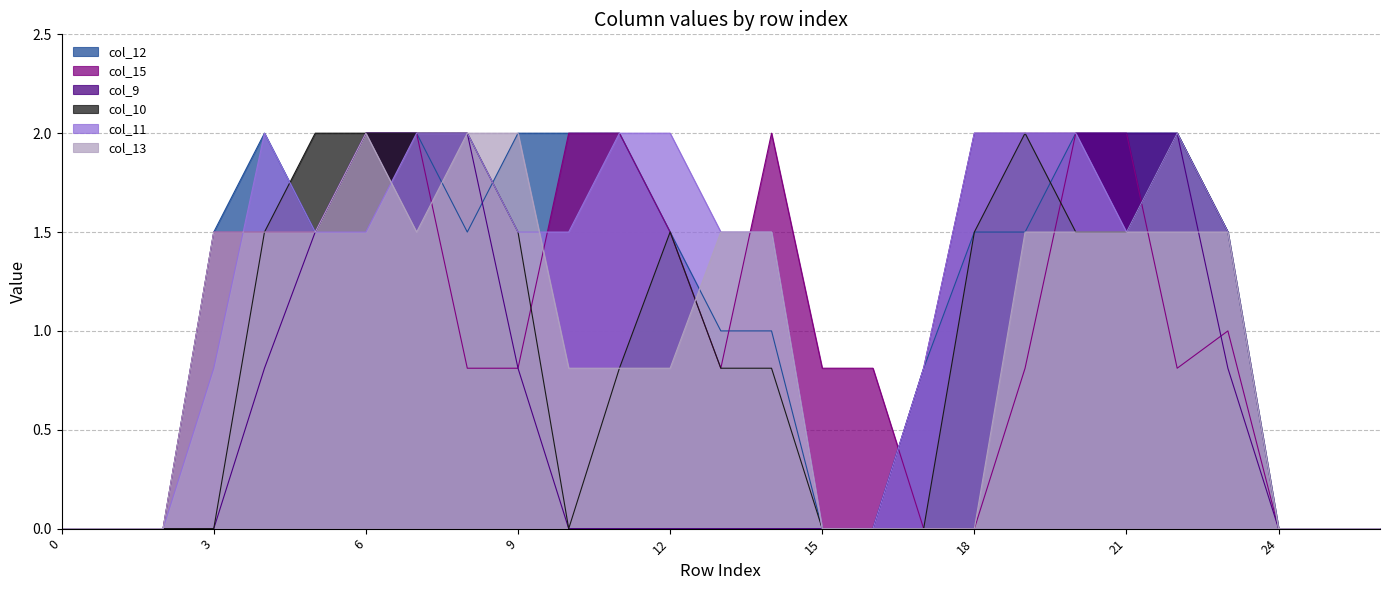

Which series has the largest total across all categories?

col_11